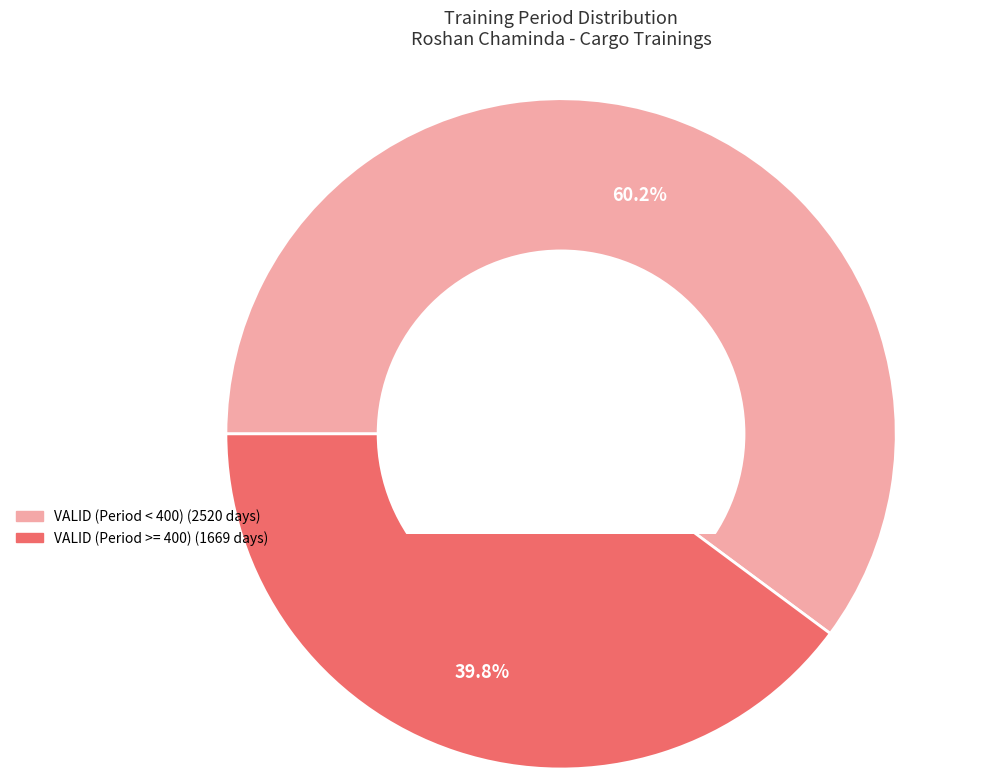

Does any single category account for the majority?

Yes